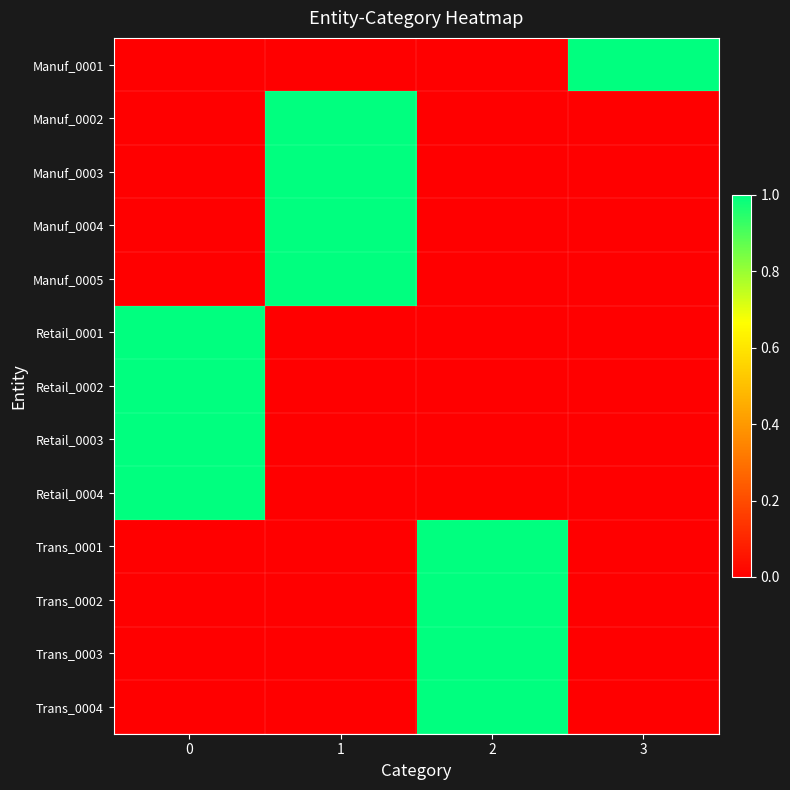

Reading left to right, extract all data points from this chart.

Manuf_0001: 0=0	1=0	2=0	3=1
Manuf_0002: 0=0	1=1	2=0	3=0
Manuf_0003: 0=0	1=1	2=0	3=0
Manuf_0004: 0=0	1=1	2=0	3=0
Manuf_0005: 0=0	1=1	2=0	3=0
Retail_0001: 0=1	1=0	2=0	3=0
Retail_0002: 0=1	1=0	2=0	3=0
Retail_0003: 0=1	1=0	2=0	3=0
Retail_0004: 0=1	1=0	2=0	3=0
Trans_0001: 0=0	1=0	2=1	3=0
Trans_0002: 0=0	1=0	2=1	3=0
Trans_0003: 0=0	1=0	2=1	3=0
Trans_0004: 0=0	1=0	2=1	3=0